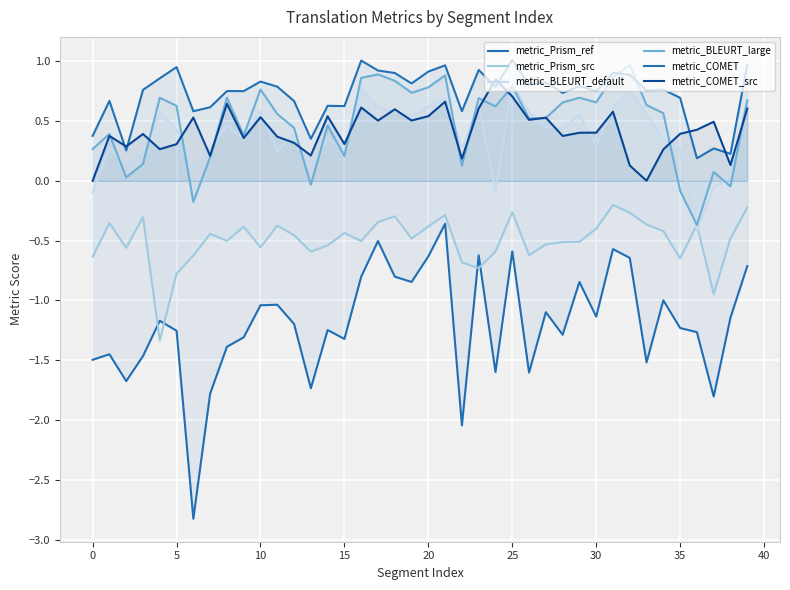

Which series has the largest total across all categories?

metric_COMET